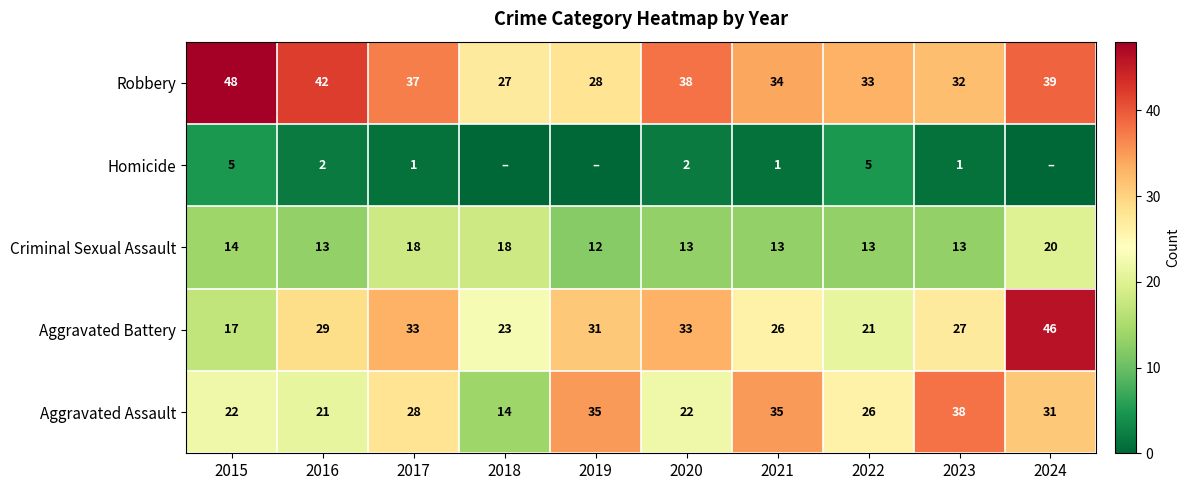

Between 2020 and 2022, which series saw the biggest shift?

Aggravated Battery